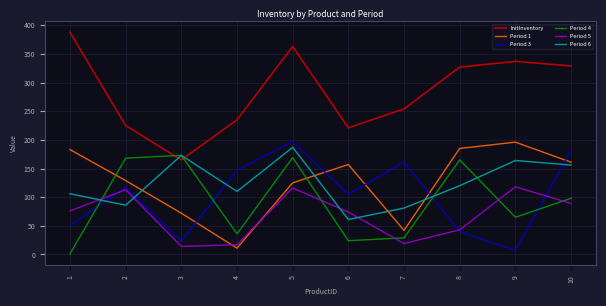

How many times do Period 1 and Period 6 cross each other?

4